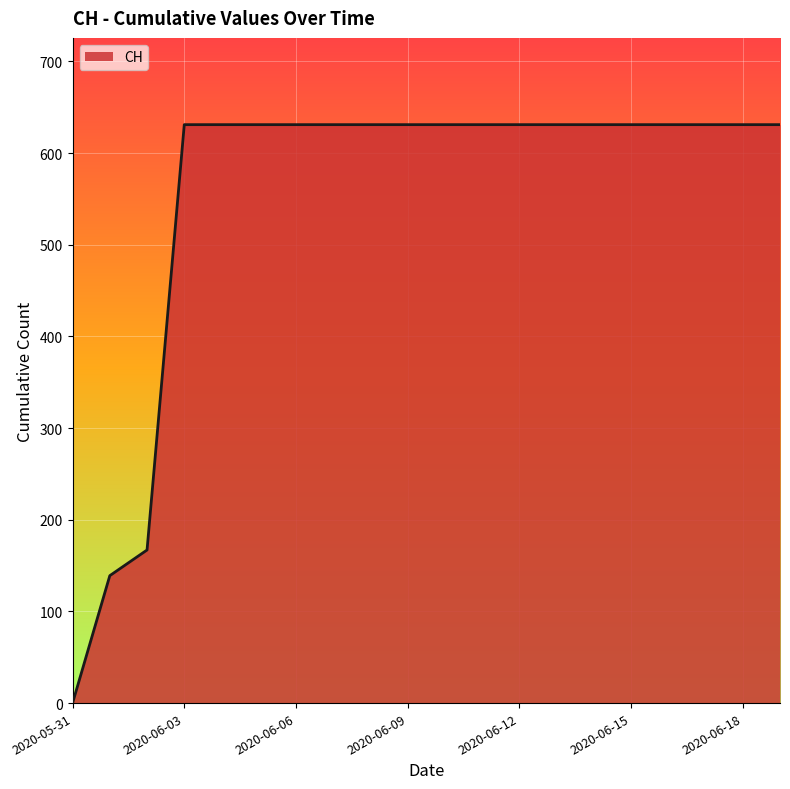

What is the difference between the maximum and minimum values?

631